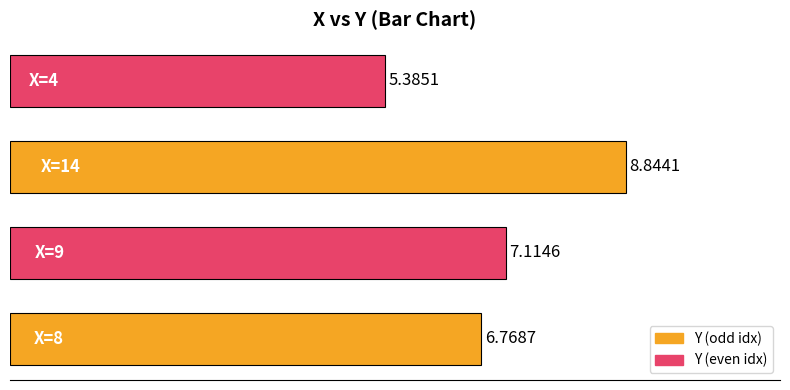

What is the greatest value displayed?

8.8